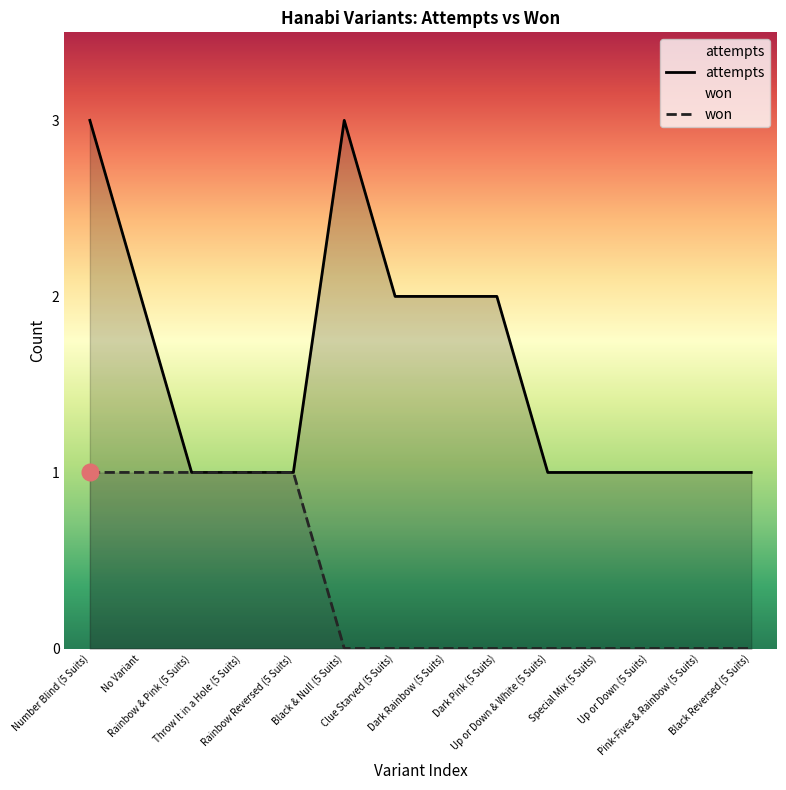

How many lines are shown in the chart?

2